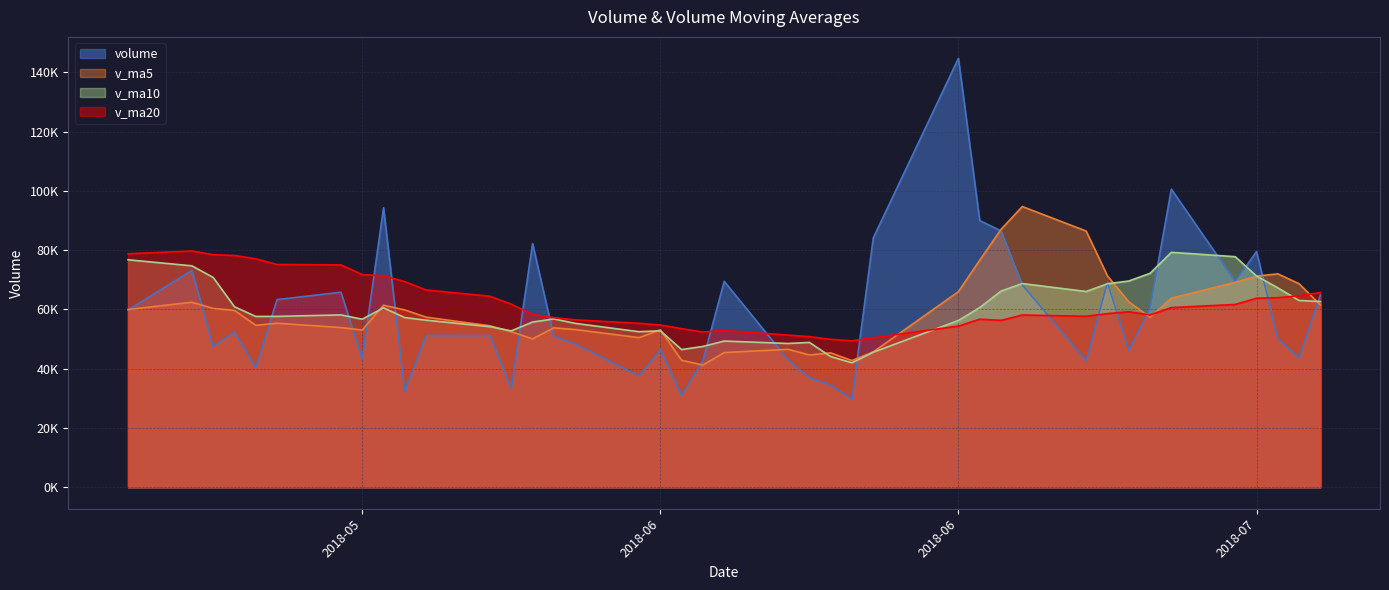

How many values in the volume series are below 51241?

20